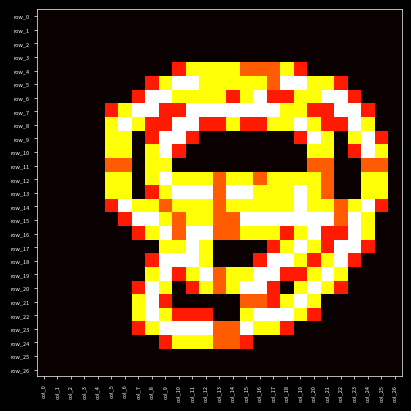

What value does the row_16 series have at col_12?

2.0